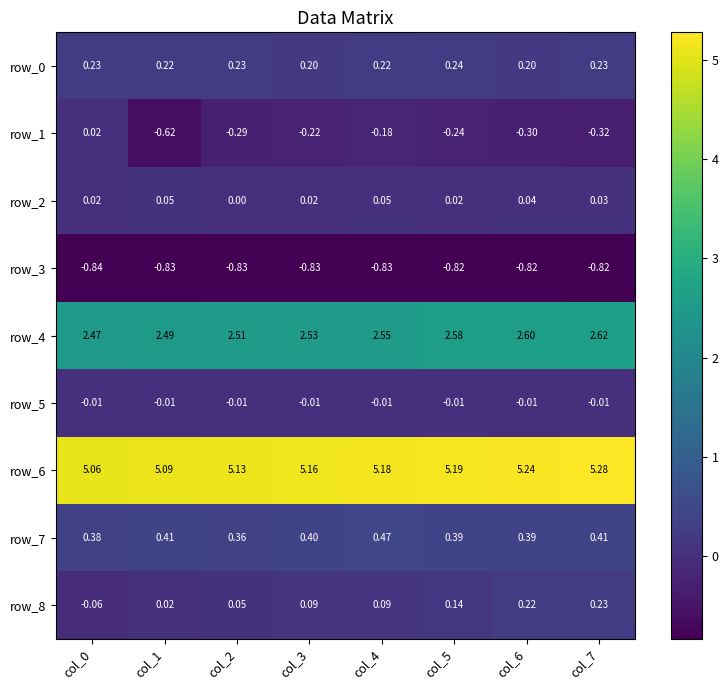

Reading left to right, list all the values displayed in this chart.

row_0: col_0=0.2	col_1=0.2	col_2=0.2	col_3=0.2	col_4=0.2	col_5=0.2	col_6=0.2	col_7=0.2
row_1: col_0=0.0	col_1=-0.6	col_2=-0.3	col_3=-0.2	col_4=-0.2	col_5=-0.2	col_6=-0.3	col_7=-0.3
row_2: col_0=0.0	col_1=0.0	col_2=0.0	col_3=0.0	col_4=0.0	col_5=0.0	col_6=0.0	col_7=0.0
row_3: col_0=-0.8	col_1=-0.8	col_2=-0.8	col_3=-0.8	col_4=-0.8	col_5=-0.8	col_6=-0.8	col_7=-0.8
row_4: col_0=2.5	col_1=2.5	col_2=2.5	col_3=2.5	col_4=2.6	col_5=2.6	col_6=2.6	col_7=2.6
row_5: col_0=-0.0	col_1=-0.0	col_2=-0.0	col_3=-0.0	col_4=-0.0	col_5=-0.0	col_6=-0.0	col_7=-0.0
row_6: col_0=5.1	col_1=5.1	col_2=5.1	col_3=5.2	col_4=5.2	col_5=5.2	col_6=5.2	col_7=5.3
row_7: col_0=0.4	col_1=0.4	col_2=0.4	col_3=0.4	col_4=0.5	col_5=0.4	col_6=0.4	col_7=0.4
row_8: col_0=-0.1	col_1=0.0	col_2=0.1	col_3=0.1	col_4=0.1	col_5=0.1	col_6=0.2	col_7=0.2